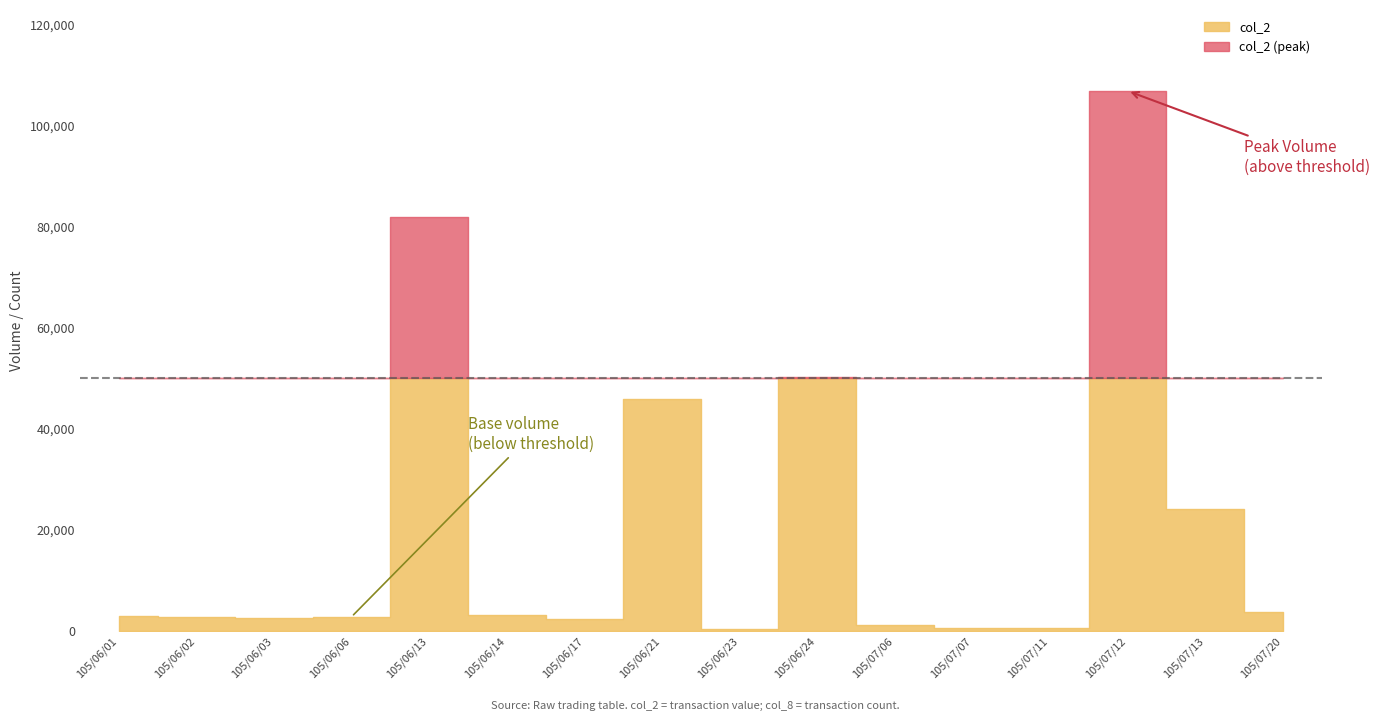

The value of col_2 at 105/07/06 is 1917. True or false?

False